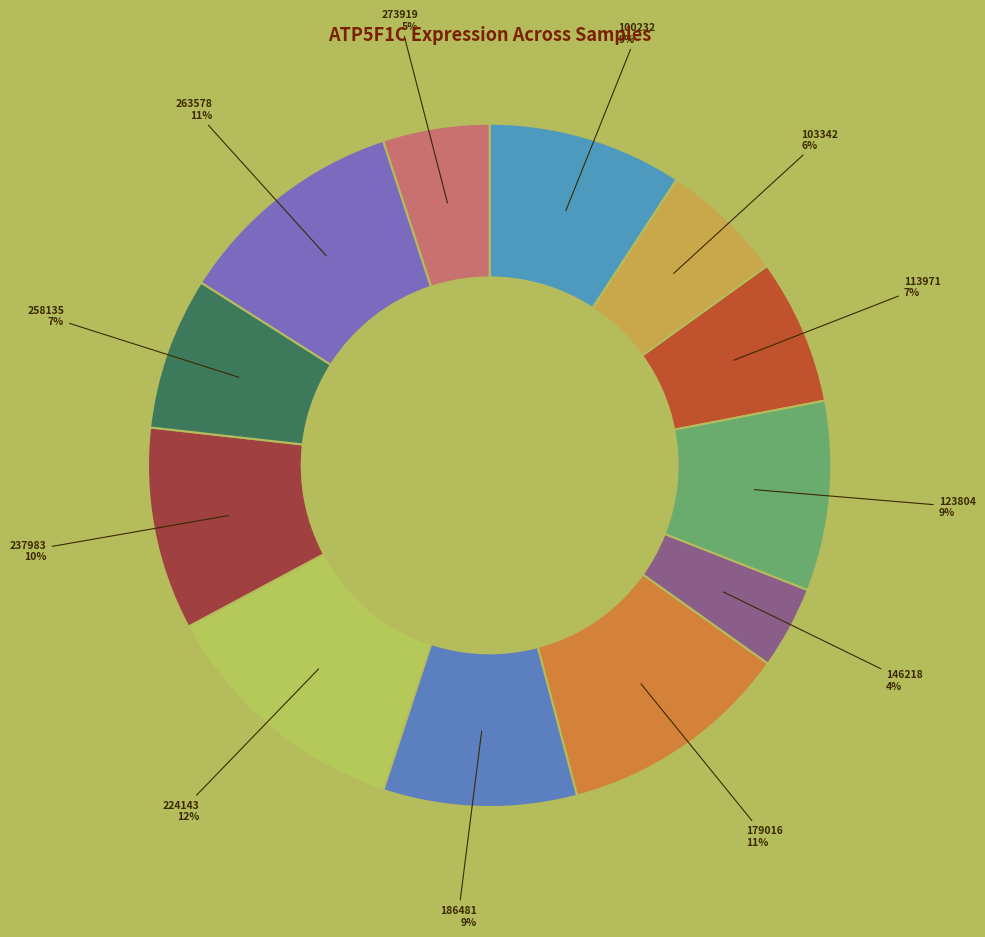

How many segments does this pie chart have?

12